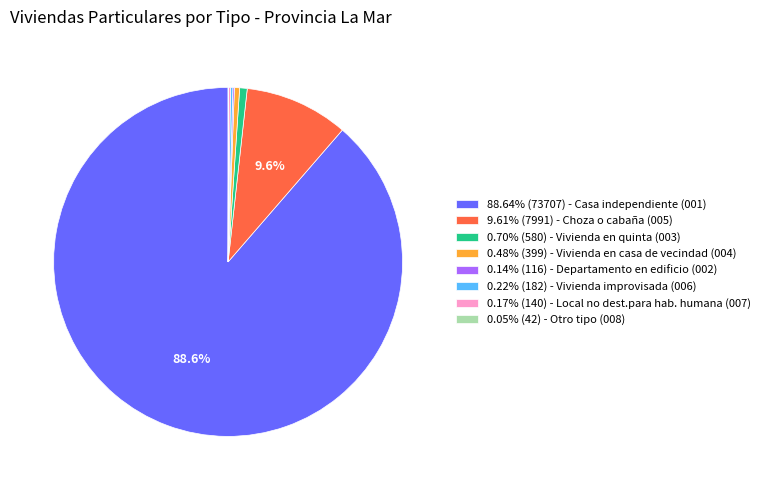

Does 0.48% (399) - Vivienda en casa de vecindad (004) account for over 50% of the chart?

No